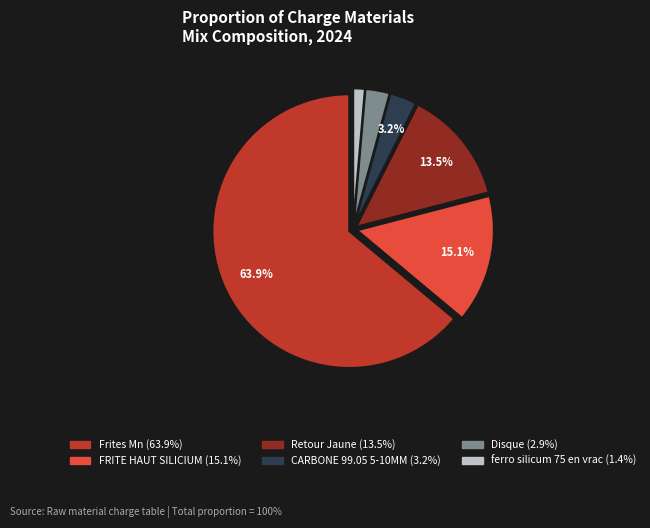

Is there a majority slice in this chart?

Yes